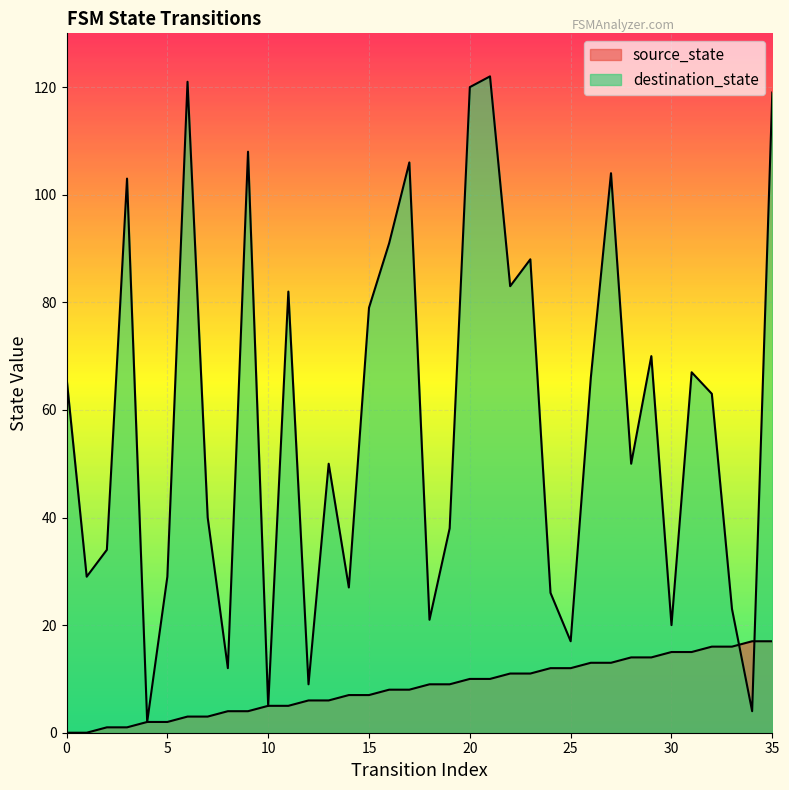

Rank the categories by destination_state value from lowest to highest.

4, 34, 10, 12, 8, 25, 30, 18, 33, 24, 14, 1, 5, 2, 19, 7, 13, 28, 32, 0, 26, 31, 29, 15, 11, 22, 23, 16, 3, 27, 17, 9, 35, 20, 6, 21